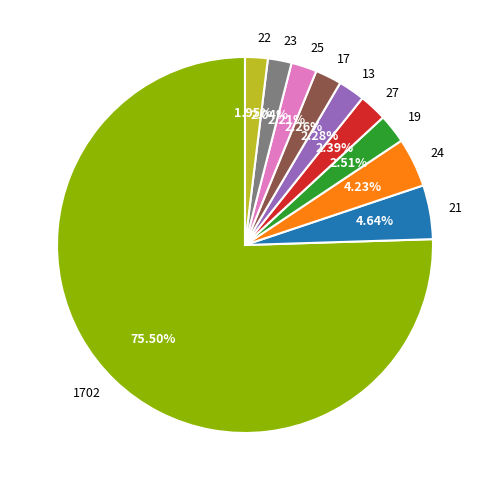

Is there a majority slice in this chart?

Yes